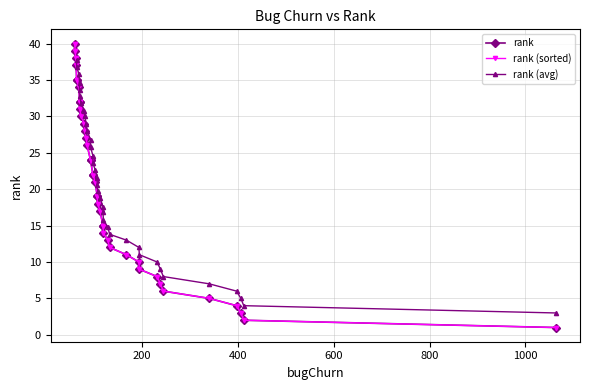

The chart shows a value of 4 at 4. True or false?

True